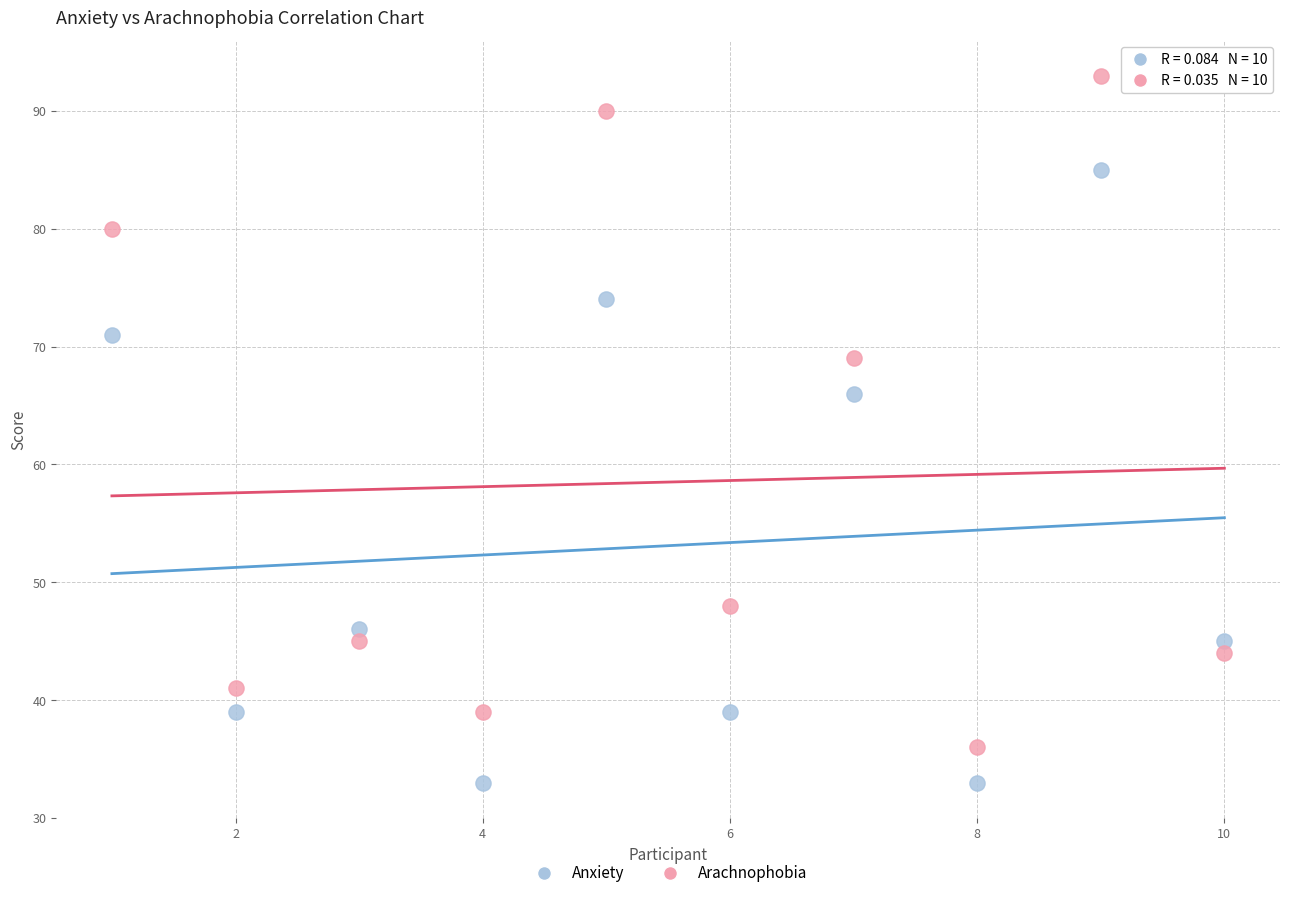

Across all data points, what is the range of X values (max minus min)?

9